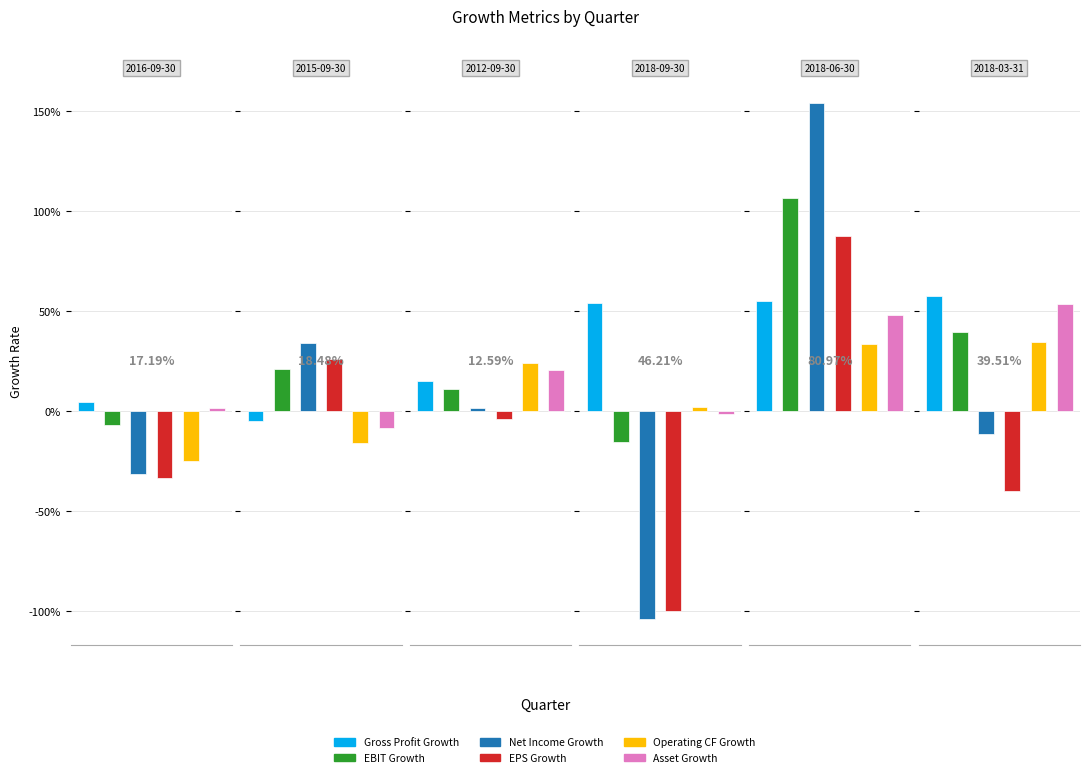

How many groups of bars are there?

6